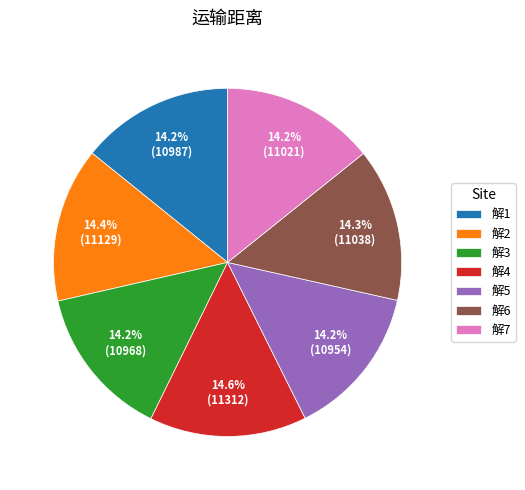

Does 解7 represent more than half of the total?

No